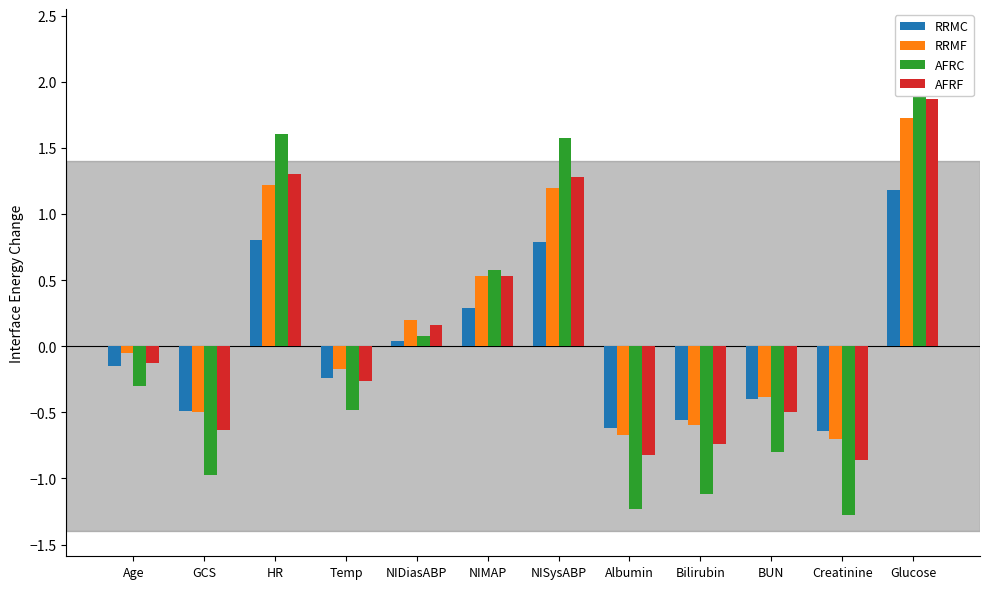

The RRMF series shows 1.7 at Glucose. True or false?

True